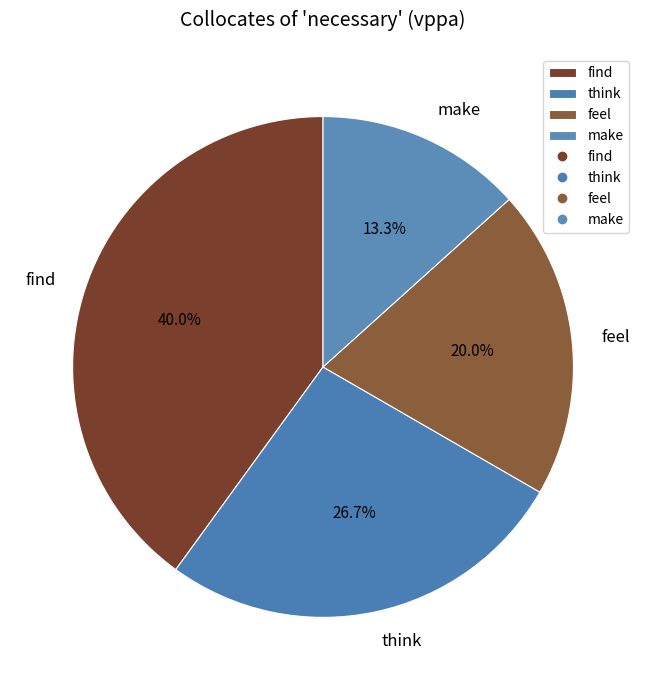

To the nearest percent, what percentage of the pie is think?

27%